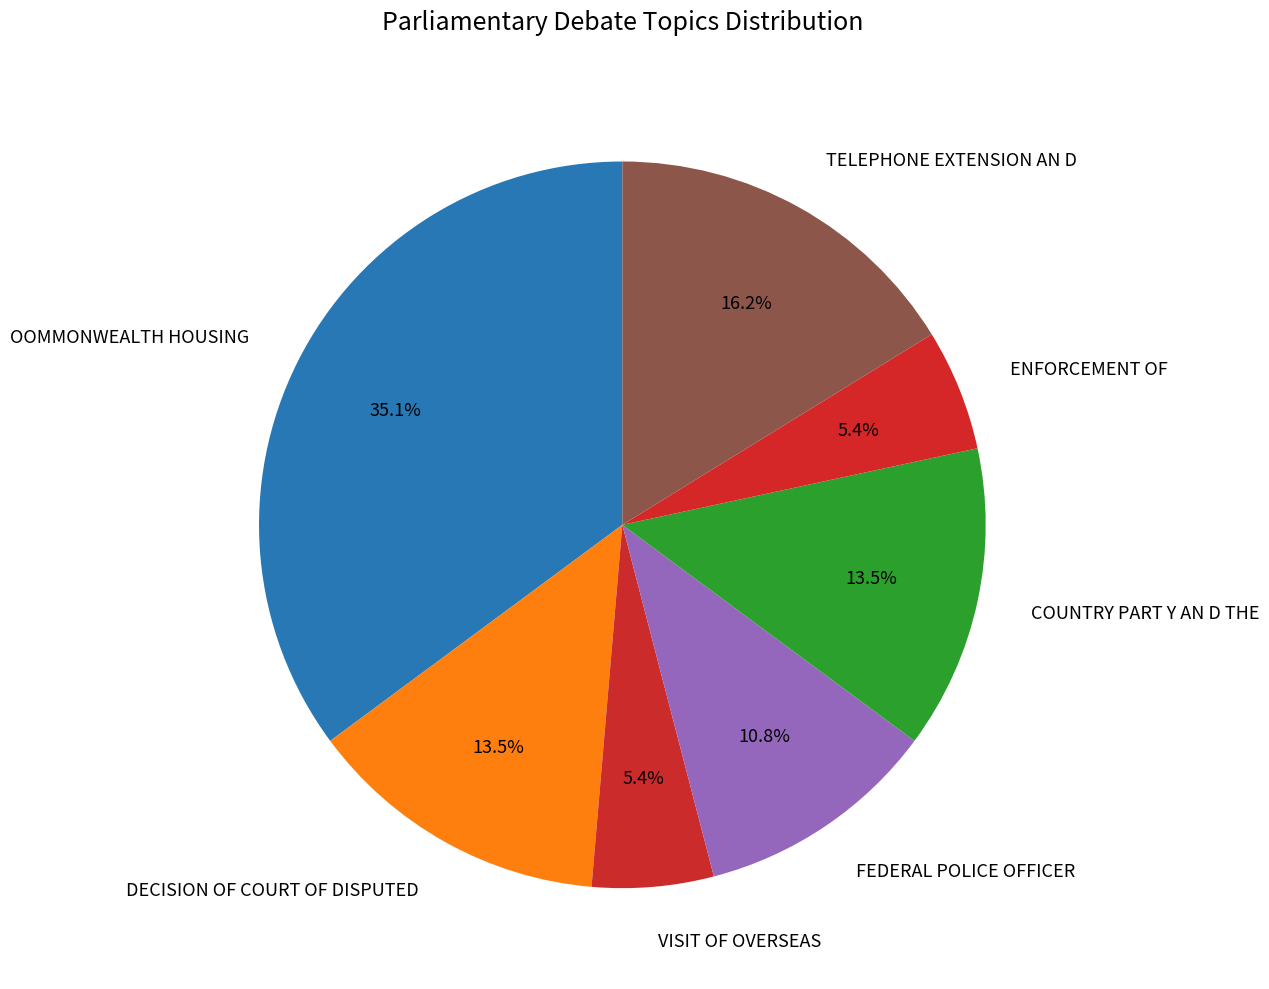

To the nearest percent, what is the average slice percentage?

14%